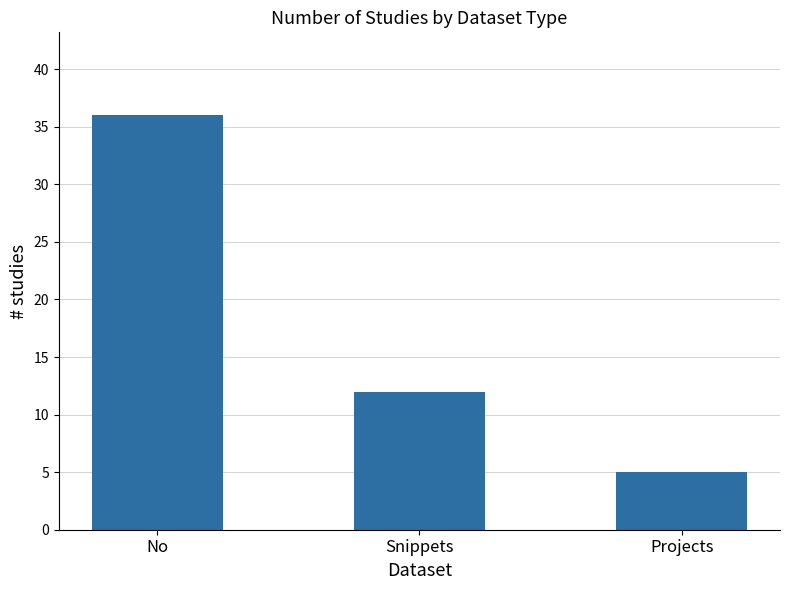

What is the difference between the values at No and Projects?

31